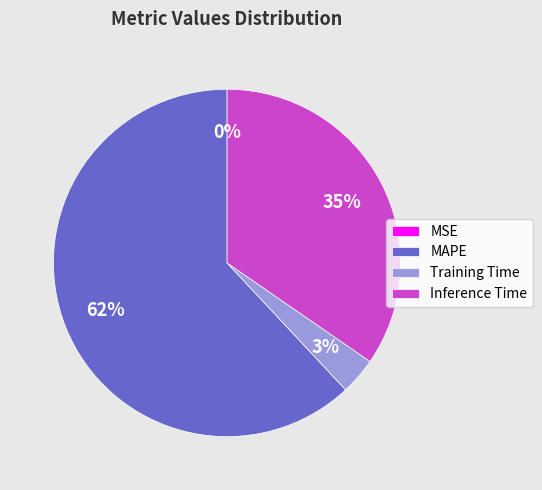

What percentage is the Training Time slice, to the nearest percent?

3%